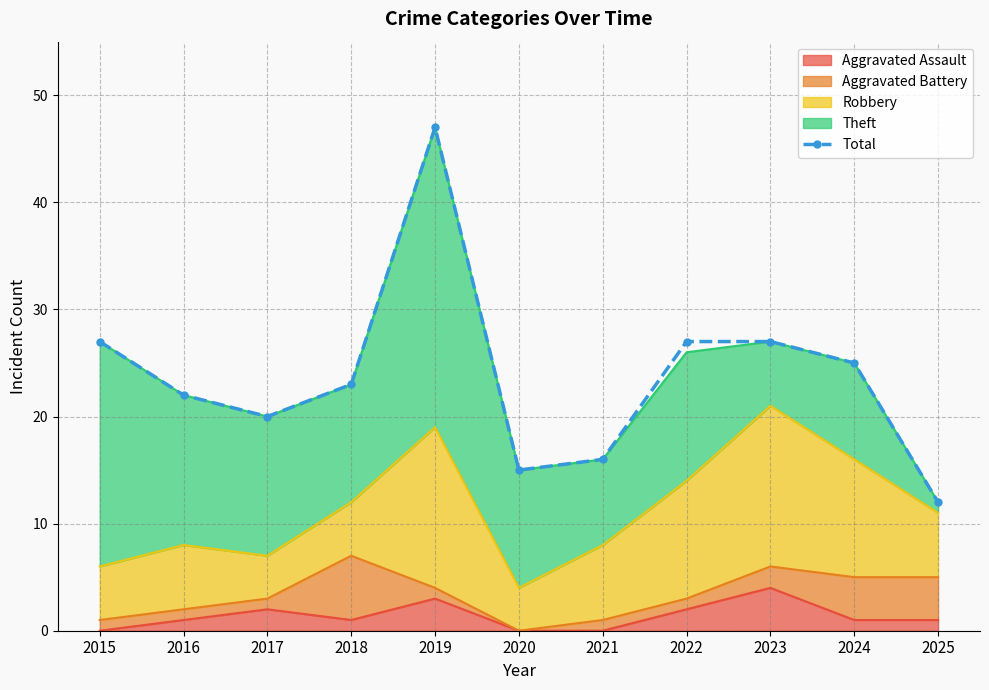

Between 2019 and 2020, which is larger?

2019